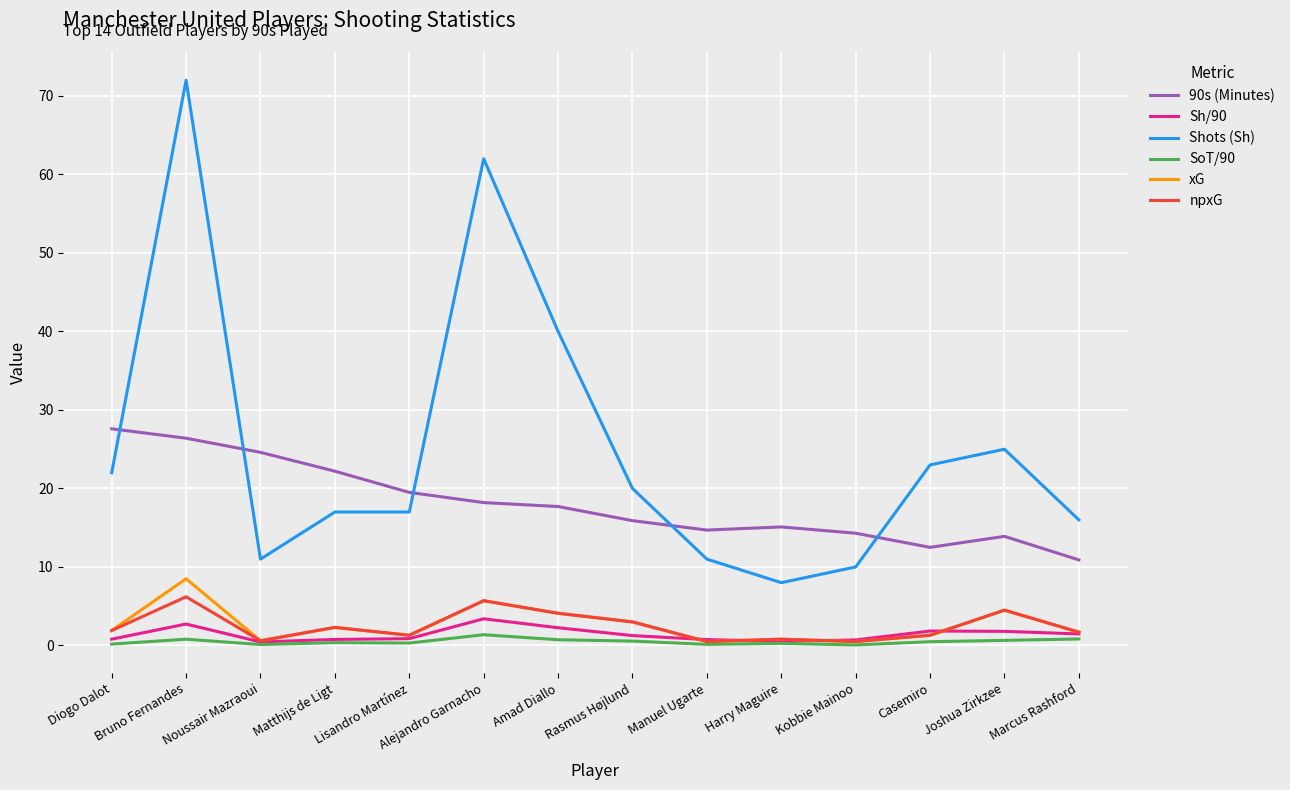

How many series are shown in this chart?

6